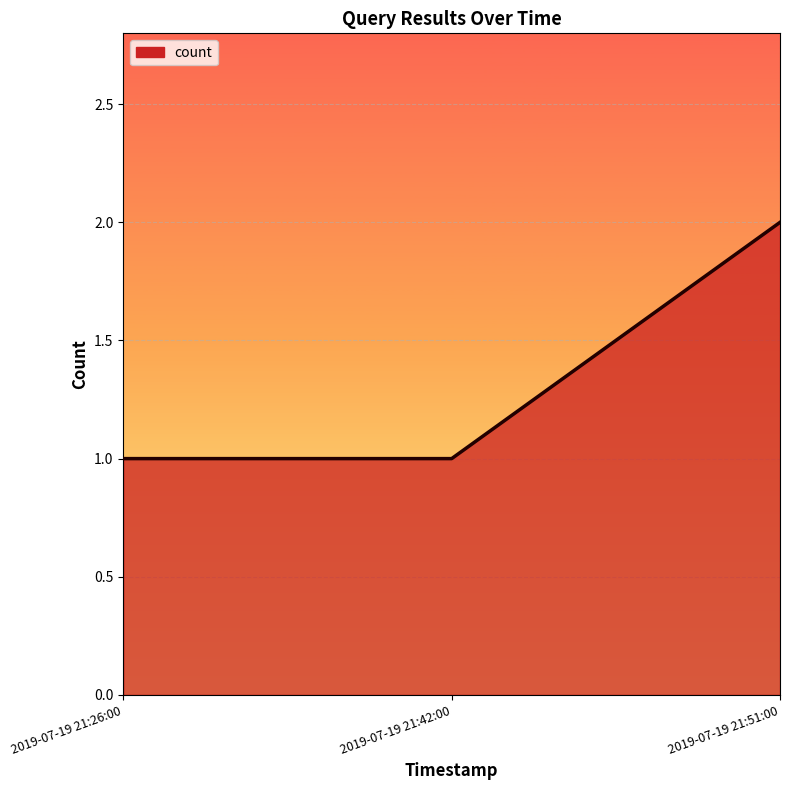

At which category does the chart reach its peak across all series?

2019-07-19 21:51:00